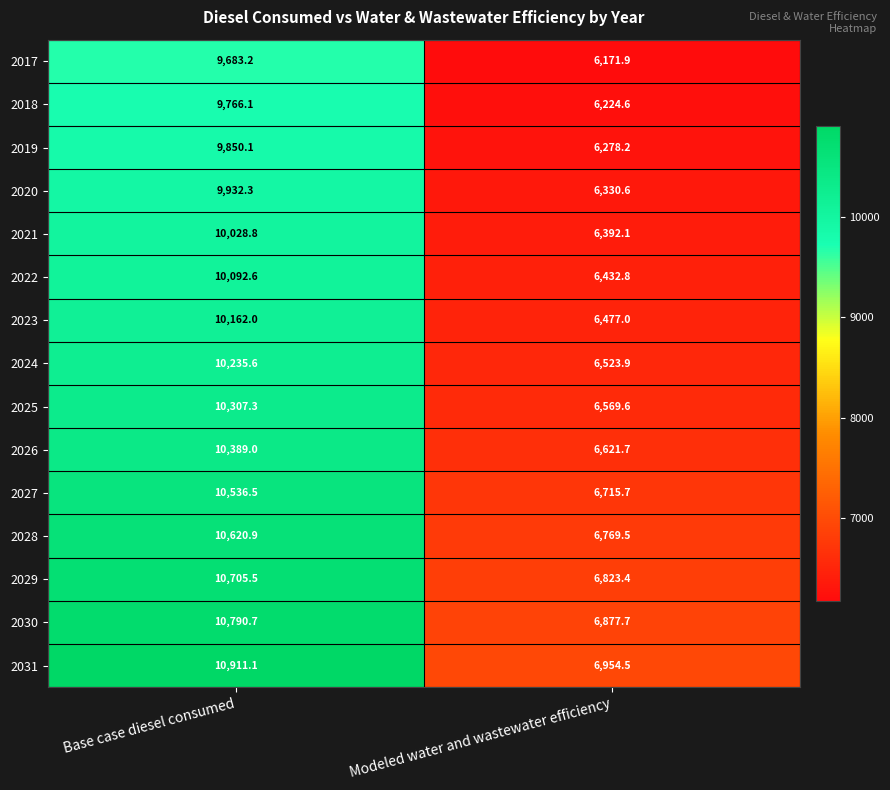

What is the spread (max minus min) of values at Modeled water and wastewater efficiency?

782.6